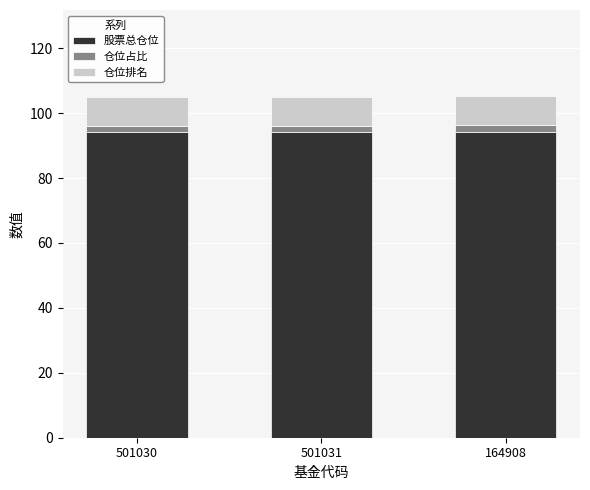

True or false: 股票总仓位 has a value of 94.0 at 501030.

True